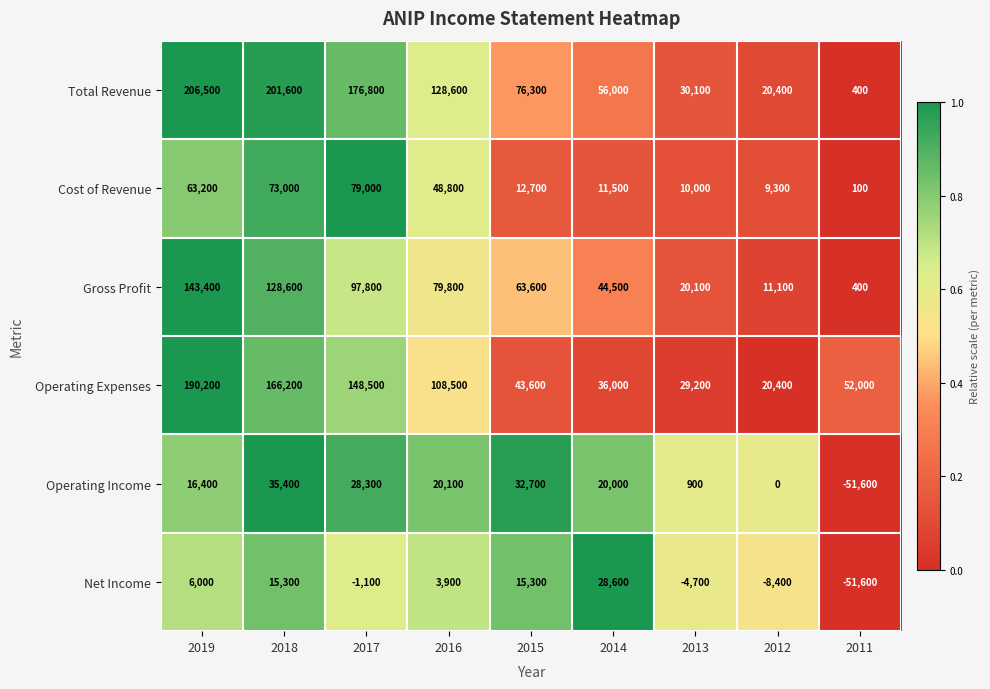

Which series has the widest spread of values?

Total Revenue